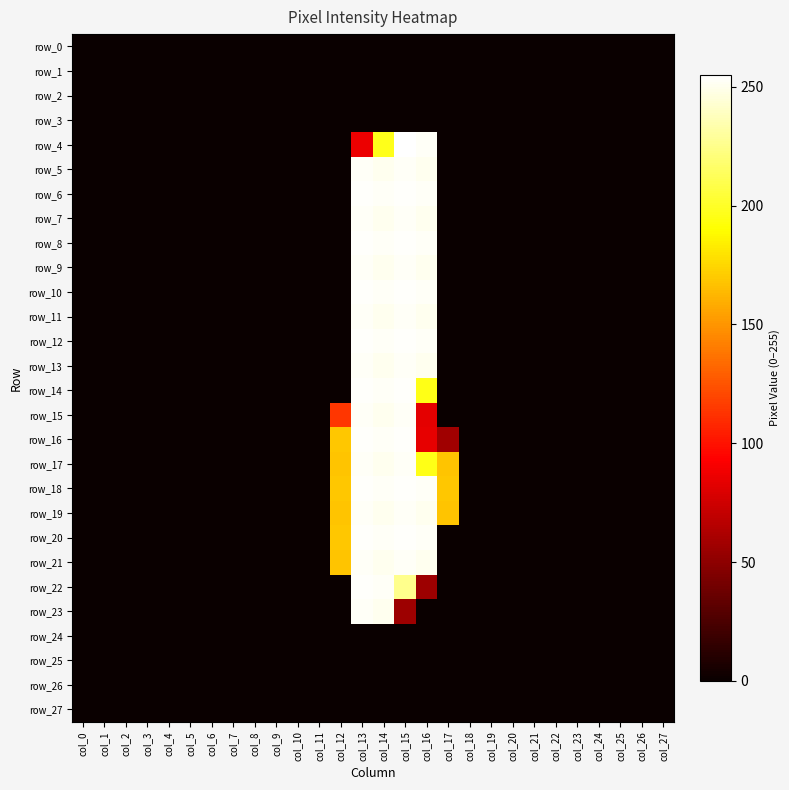

The value of row_7 at col_26 is 0. True or false?

True